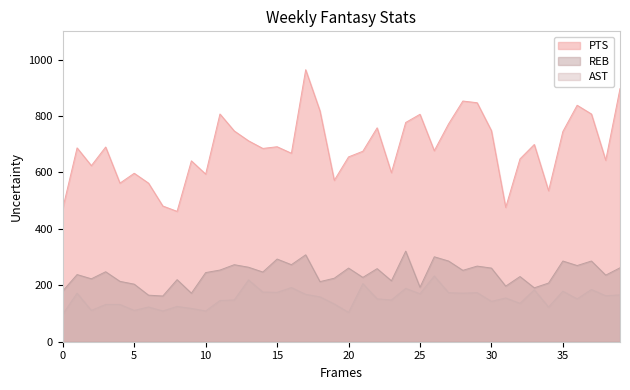

True or false: PTS has a value of 383 at 30.

False